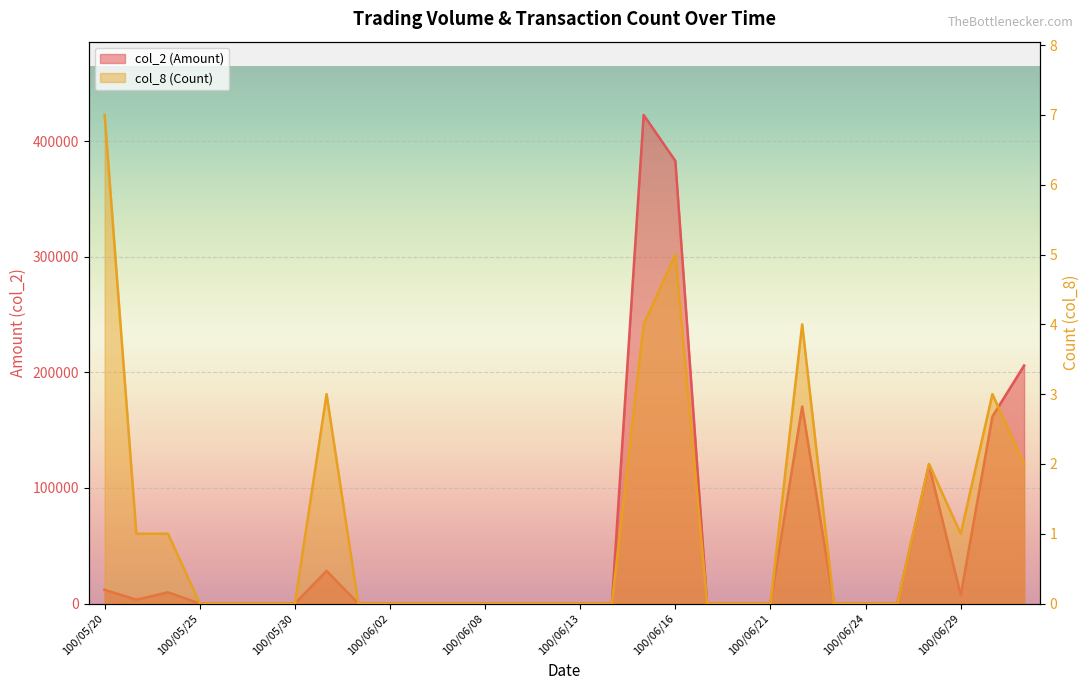

True or false: col_8 (Count) and col_2 (Amount) intersect in this chart.

False